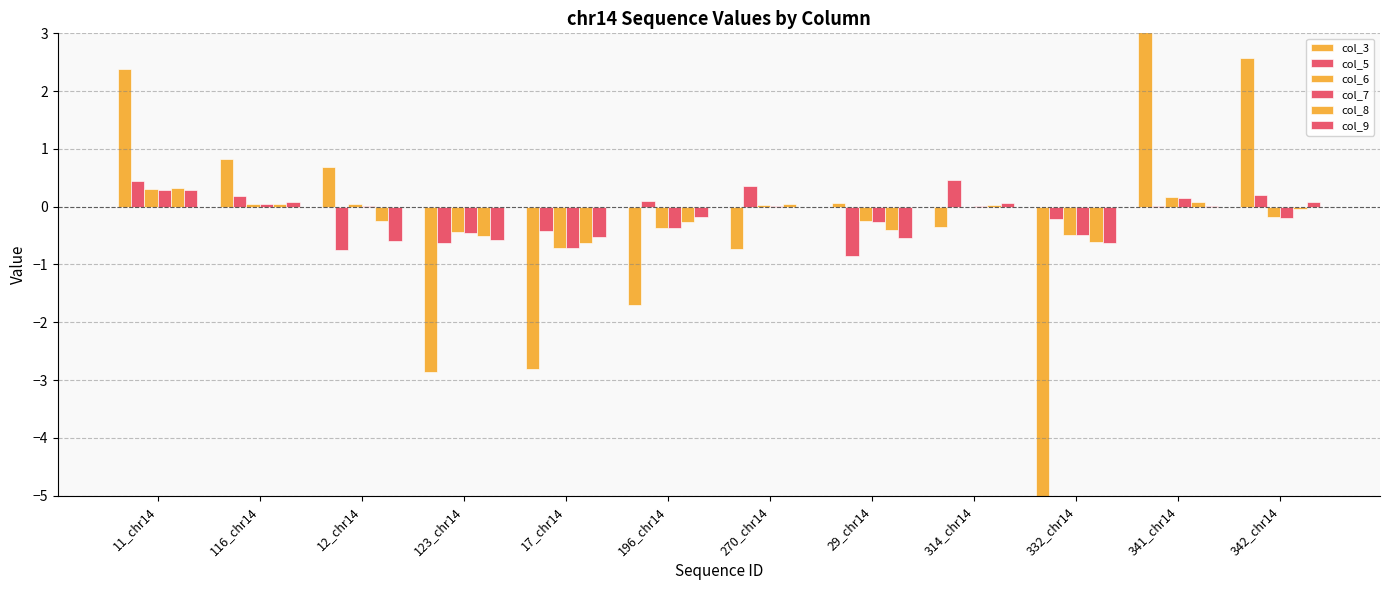

What is the maximum value for col_8?

0.3